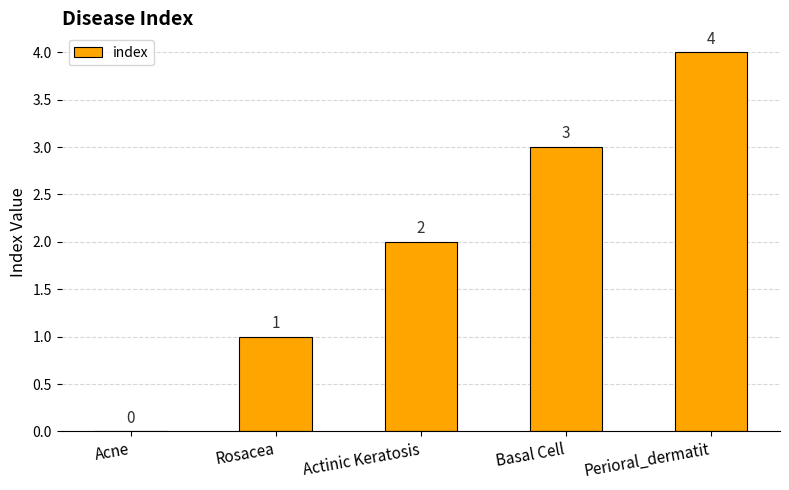

What is the sum of the values at Acne and Perioral_dermatit?

4